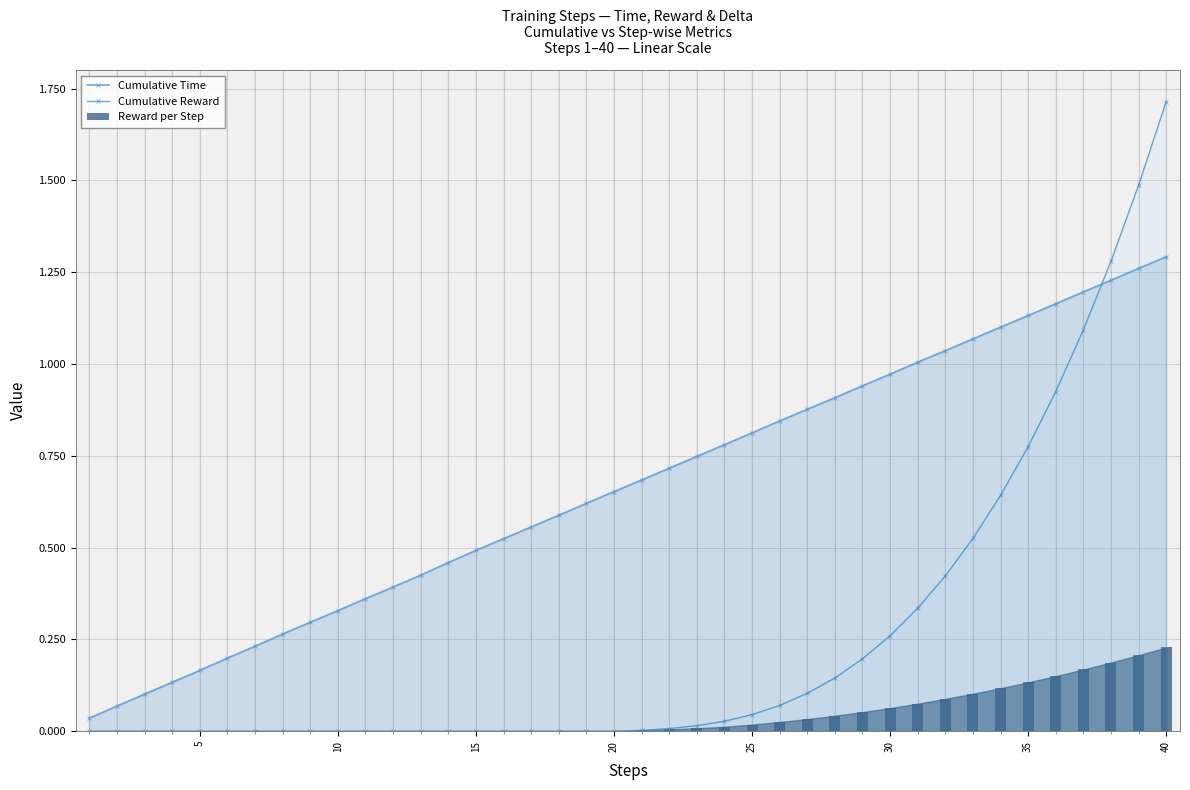

Which series ends up on top after the final intersection of Cumulative Time and Cumulative Reward?

Cumulative Reward